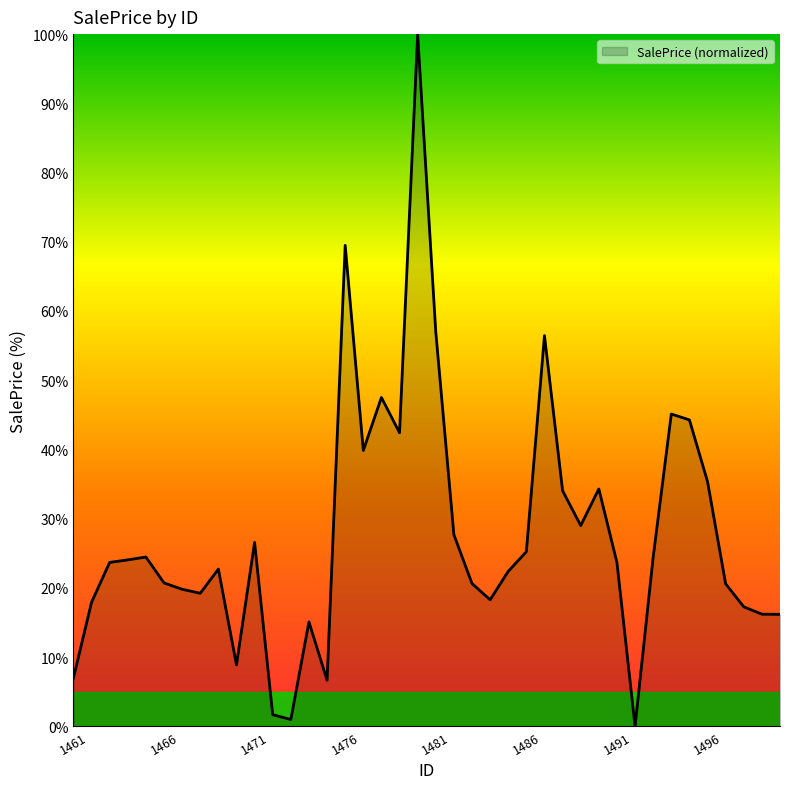

What is the difference between the maximum and minimum values?

100.0